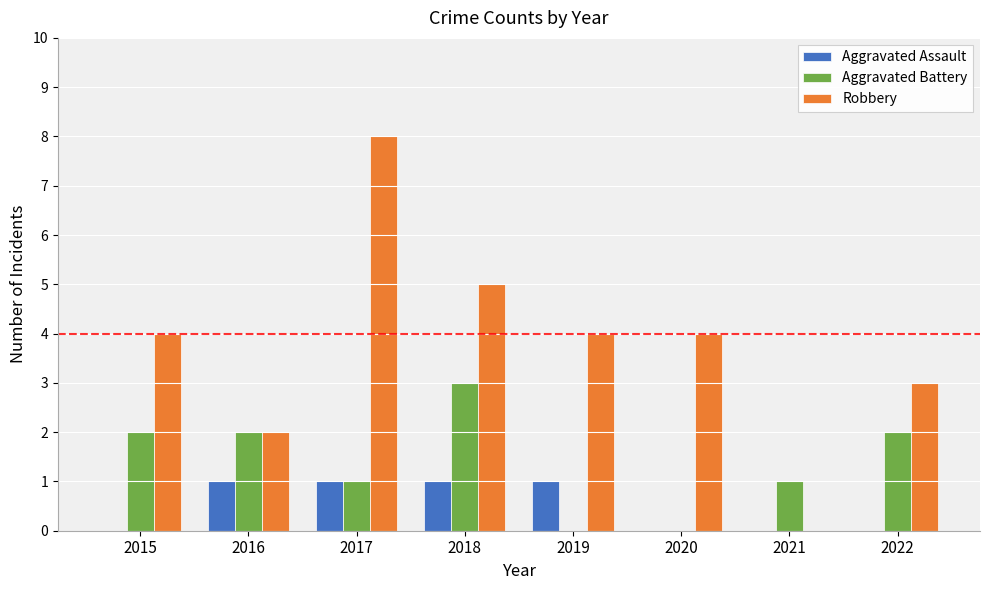

Is it true that Aggravated Battery equals -2 at 2019?

False